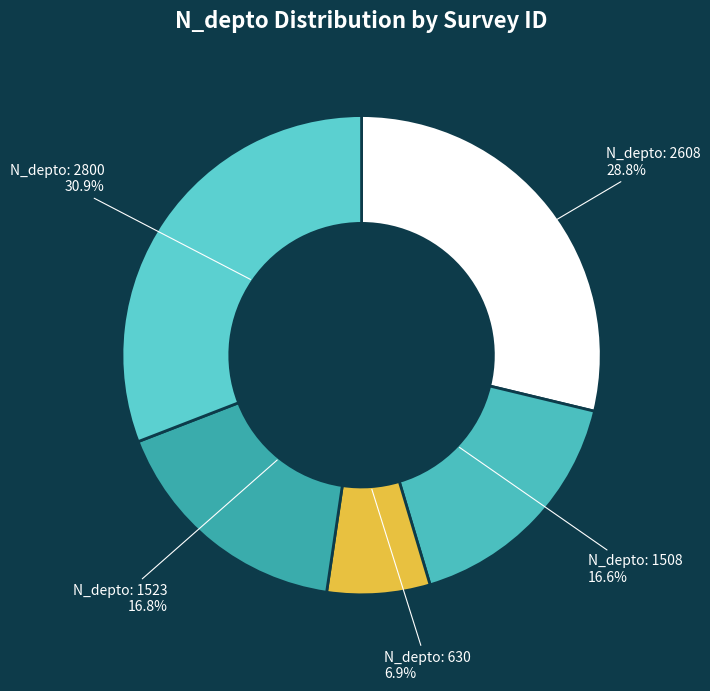

To the nearest percent, what is the average slice percentage?

20%